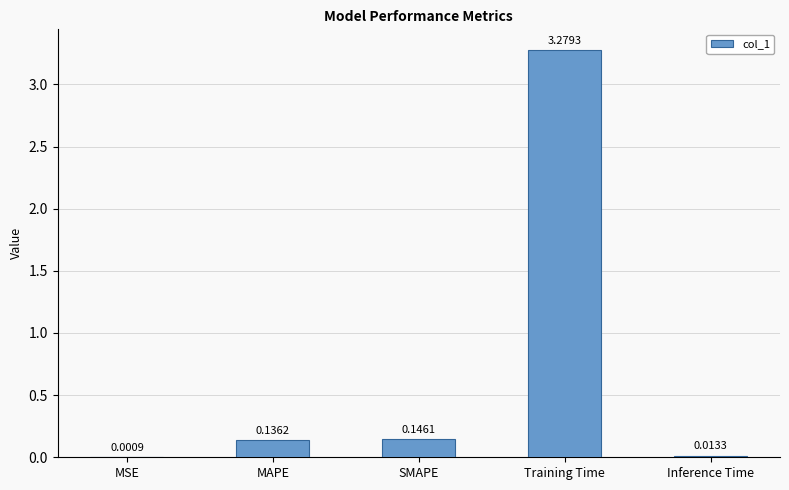

Between Inference Time and Training Time, which is larger?

Training Time